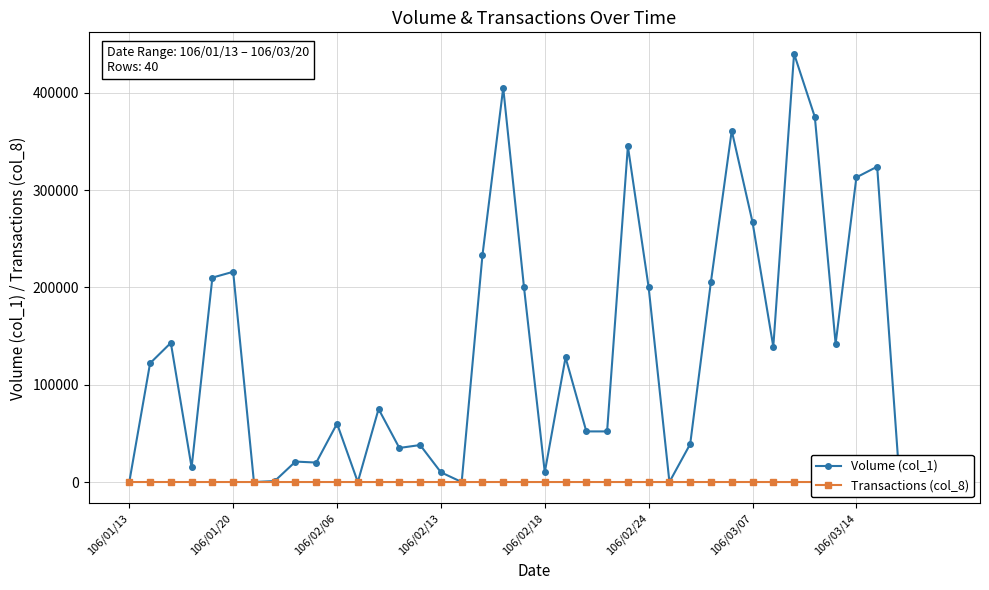

True or false: Transactions (col_8) and Volume (col_1) cross at least once.

False